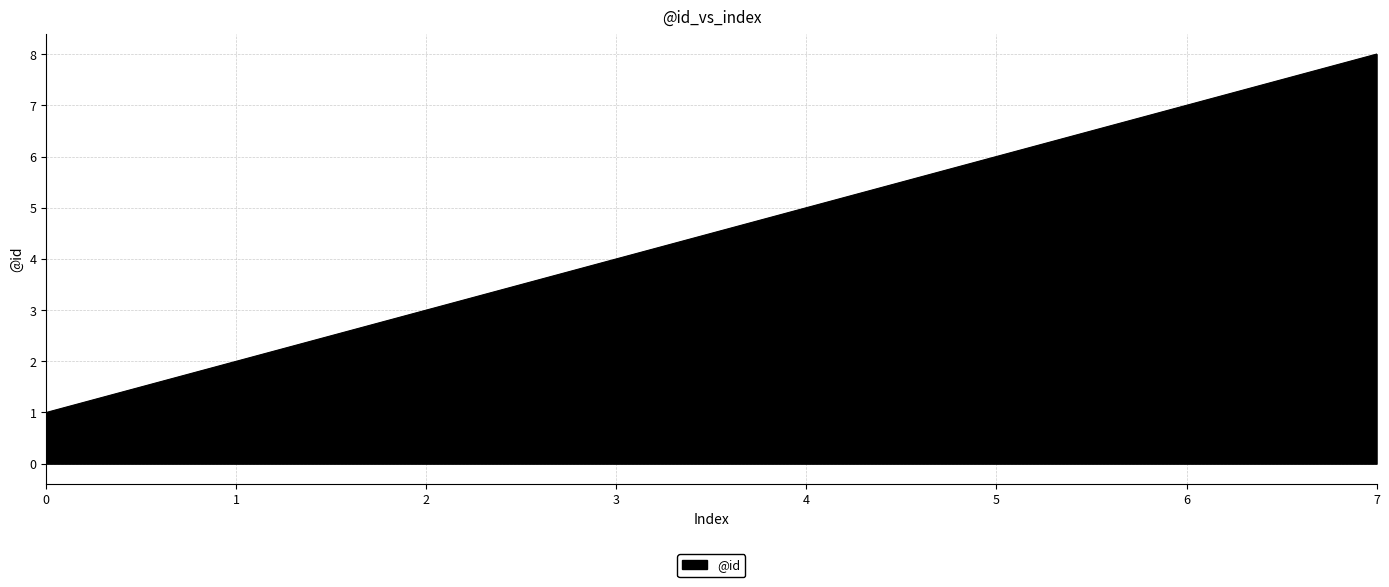

What is the sum of all values?

36